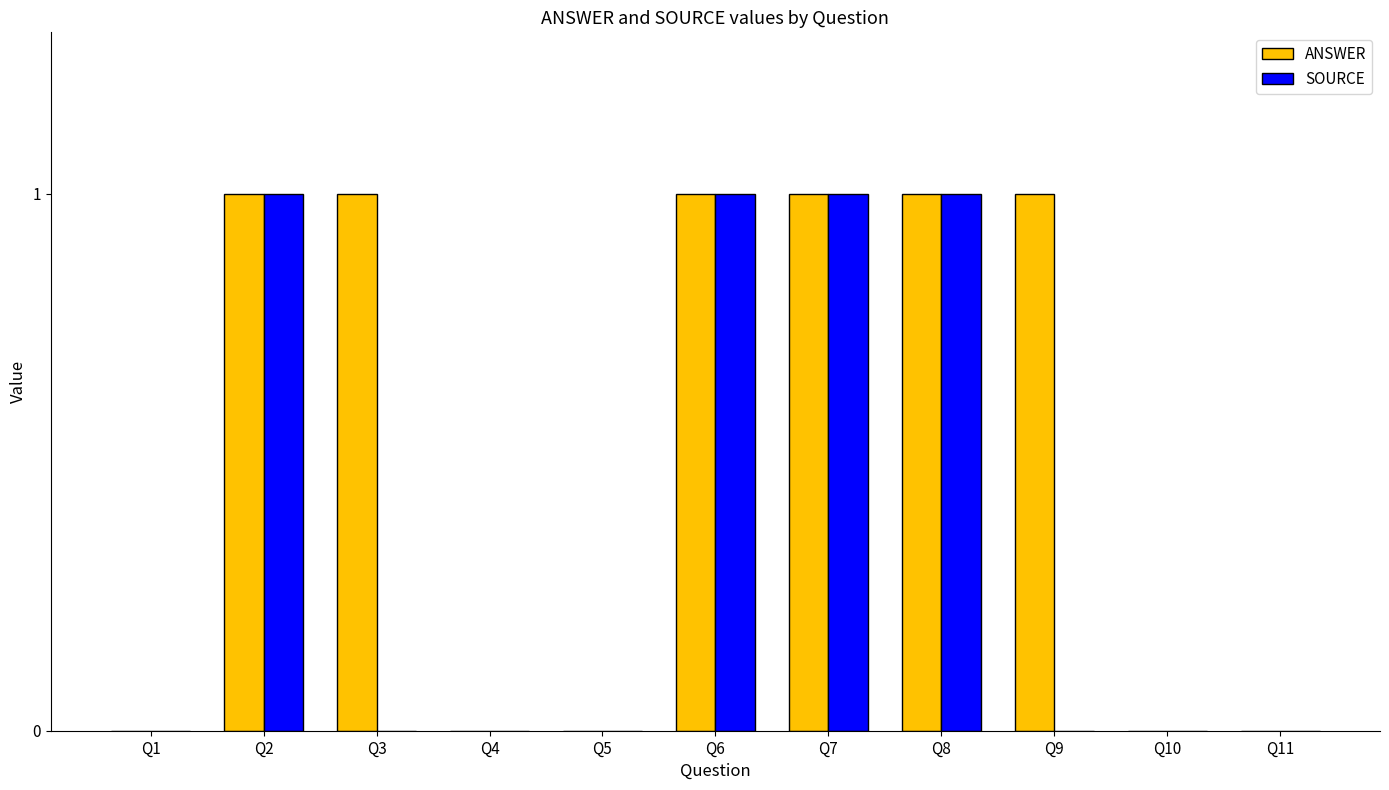

What is the difference between the SOURCE values at Q1 and Q2?

1